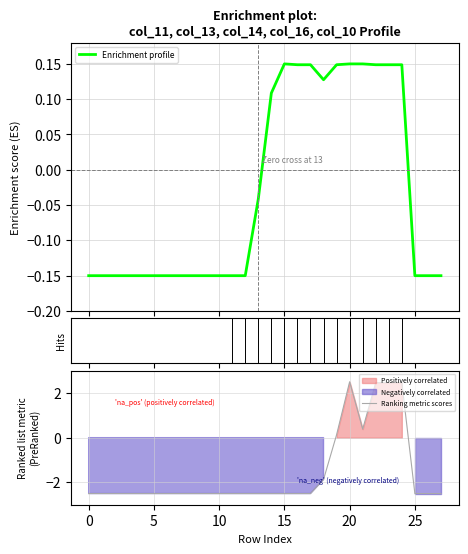

What is the difference between the maximum and minimum values in the Ranking metric scores series?

5.0